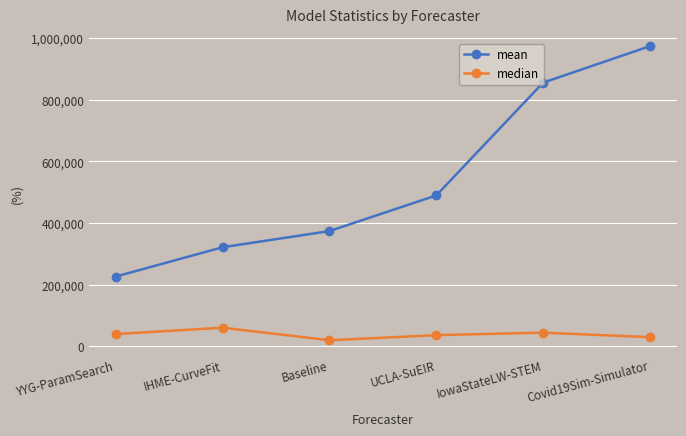

What position from the left is Baseline?

3